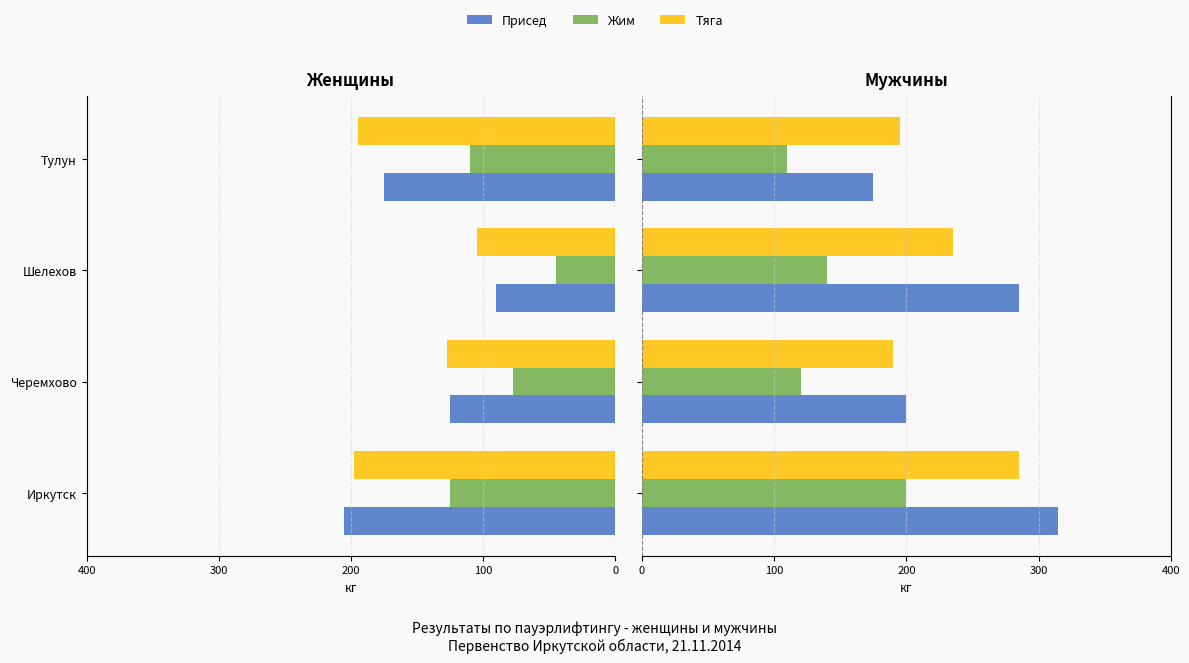

What is the sum of the Присед values at Шелехов and Тулун?

460